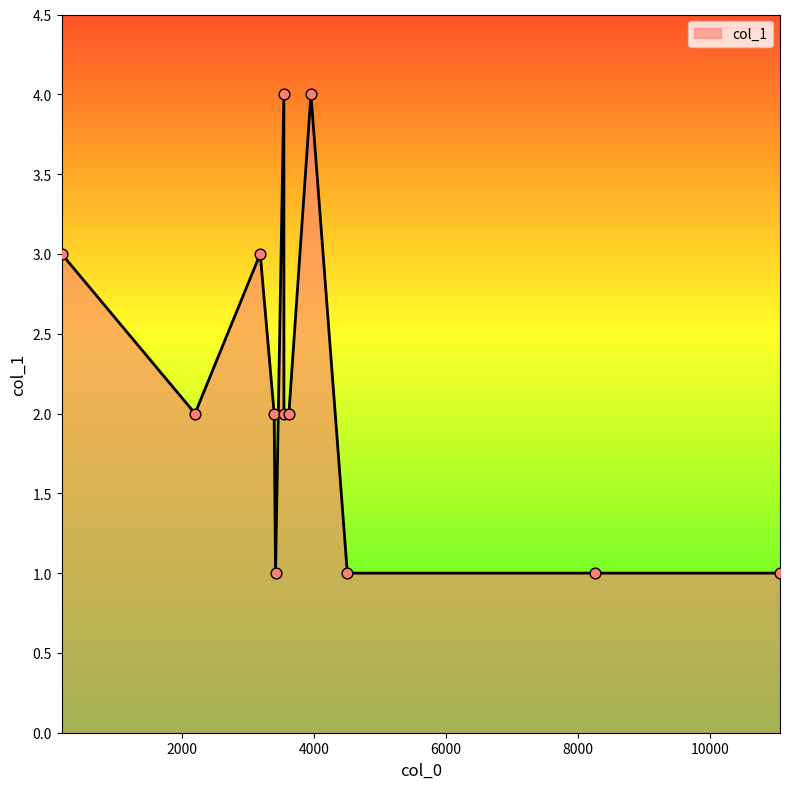

What is the difference between the maximum and minimum values?

3